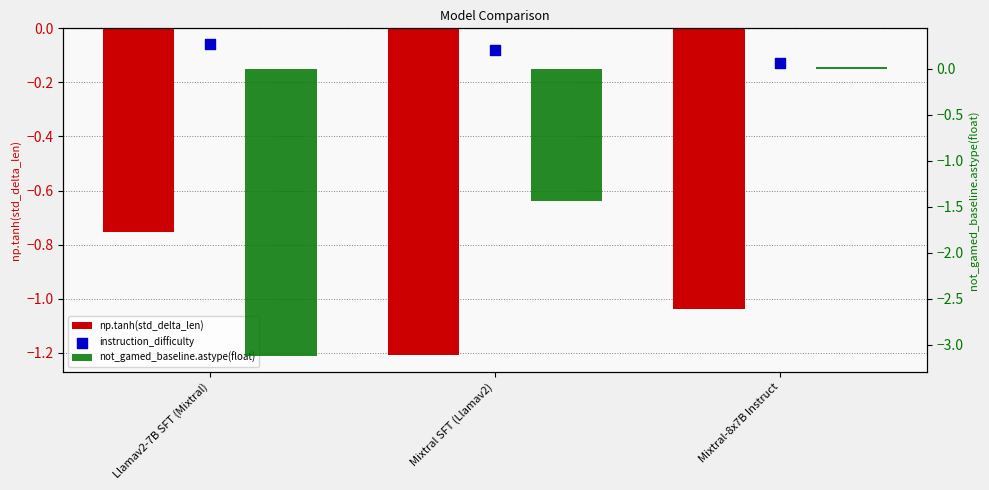

Which series has the widest spread of Y values?

not_gamed_baseline.astype(float)